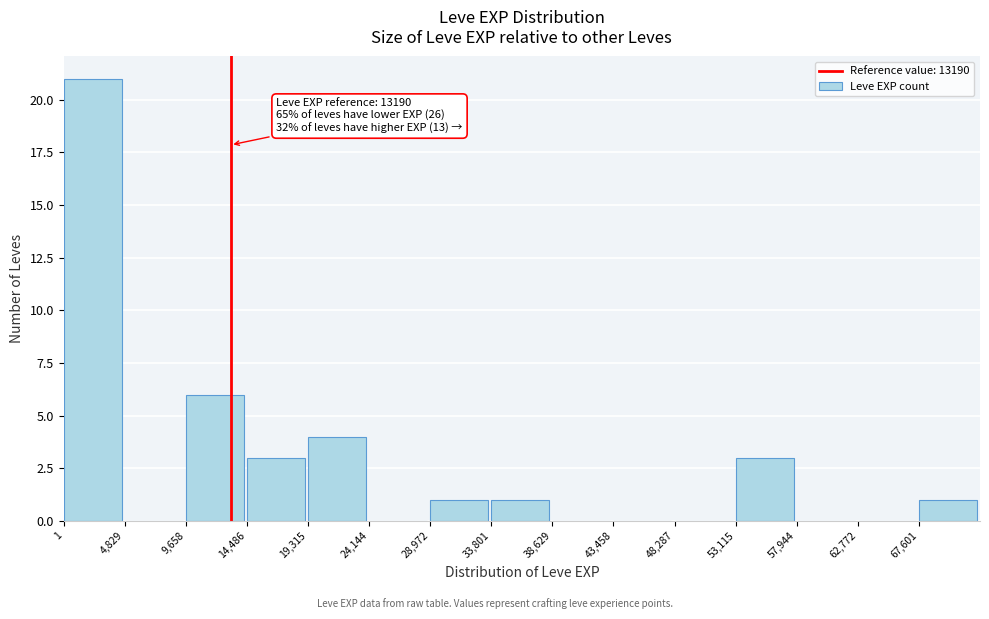

Which range on the x-axis has the tallest bar?

0 to 5000